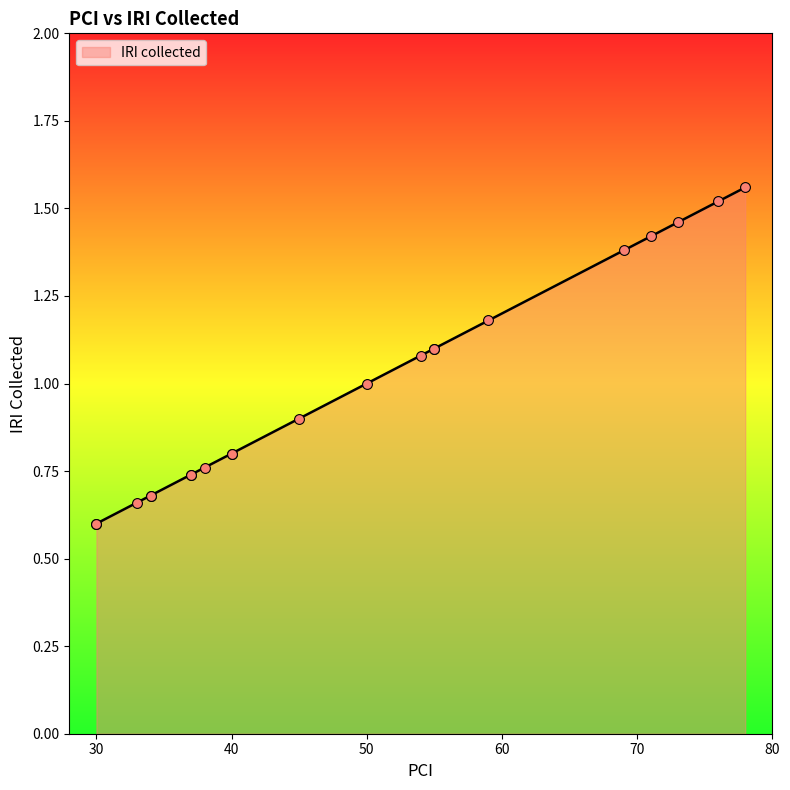

What is the change in value from 50 to 55?

+0.1